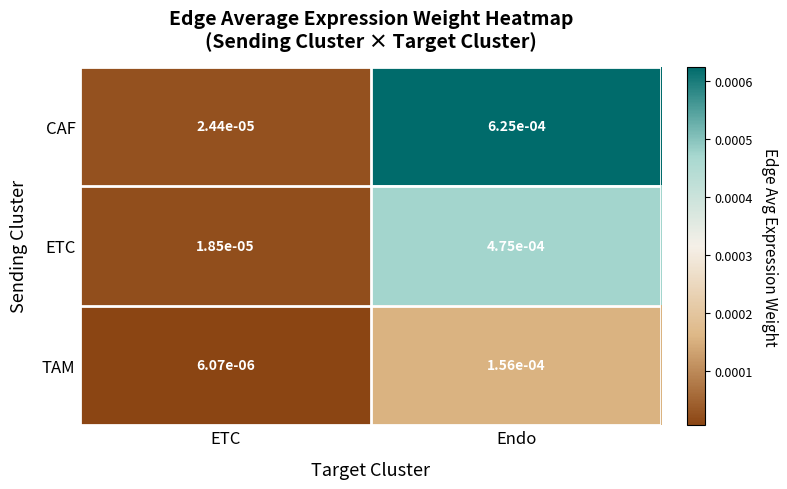

Which series has the largest total across all categories?

CAF